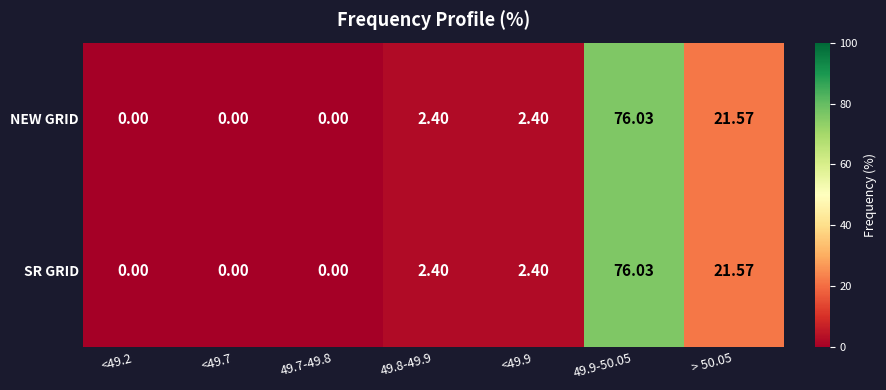

How many series are shown in this chart?

2